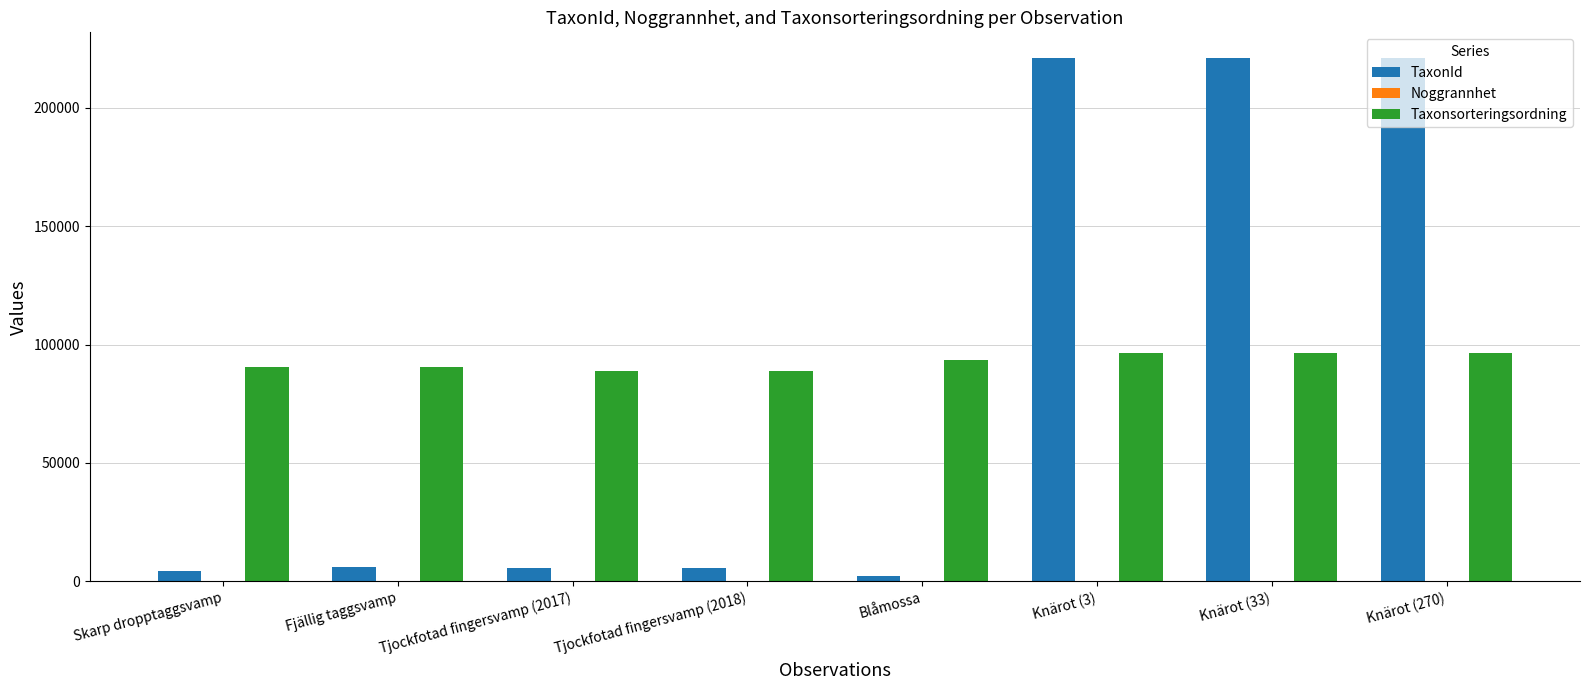

What is the sum of all TaxonId values?

686353